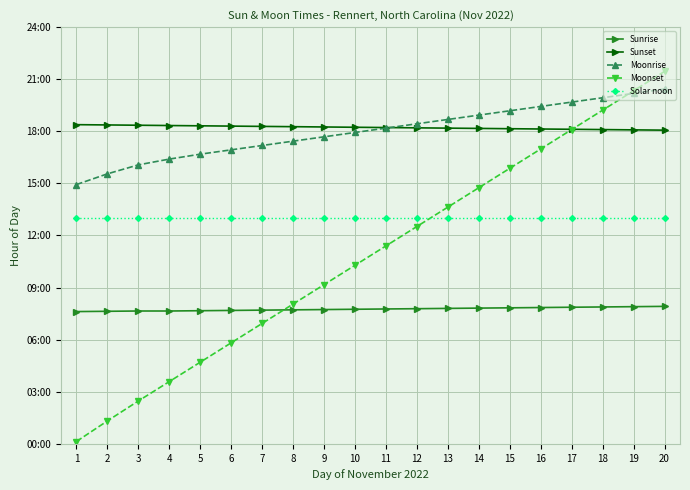

Read the Moonset value at 13.

13.6